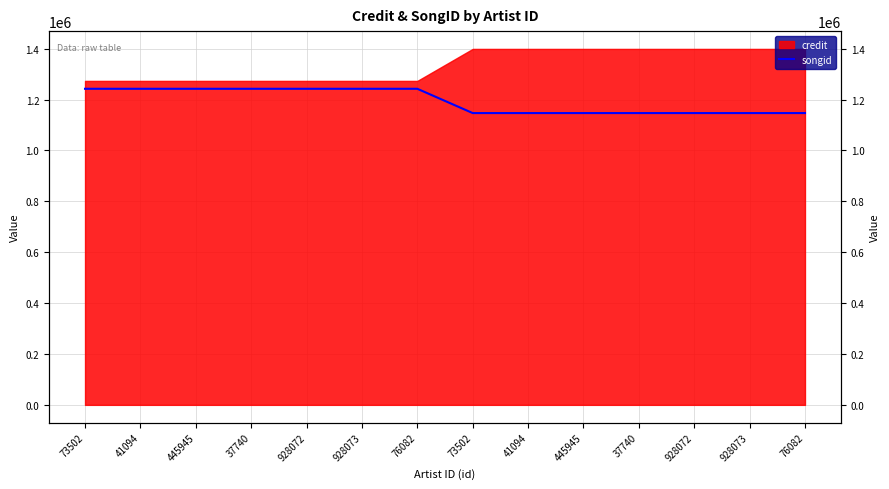

Is it true that the value at 928072 is 702362?

False